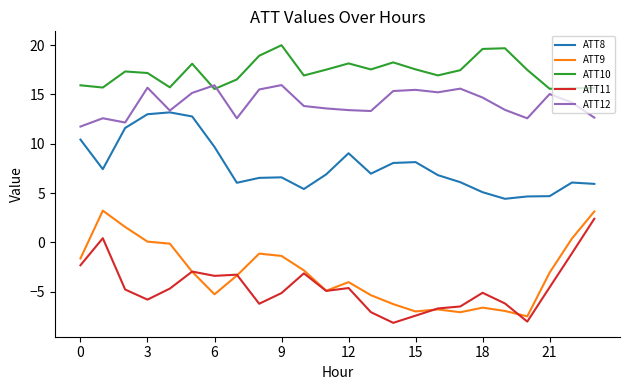

In ATT11, how many points are lower than both neighbors (excluding endpoints)?

6